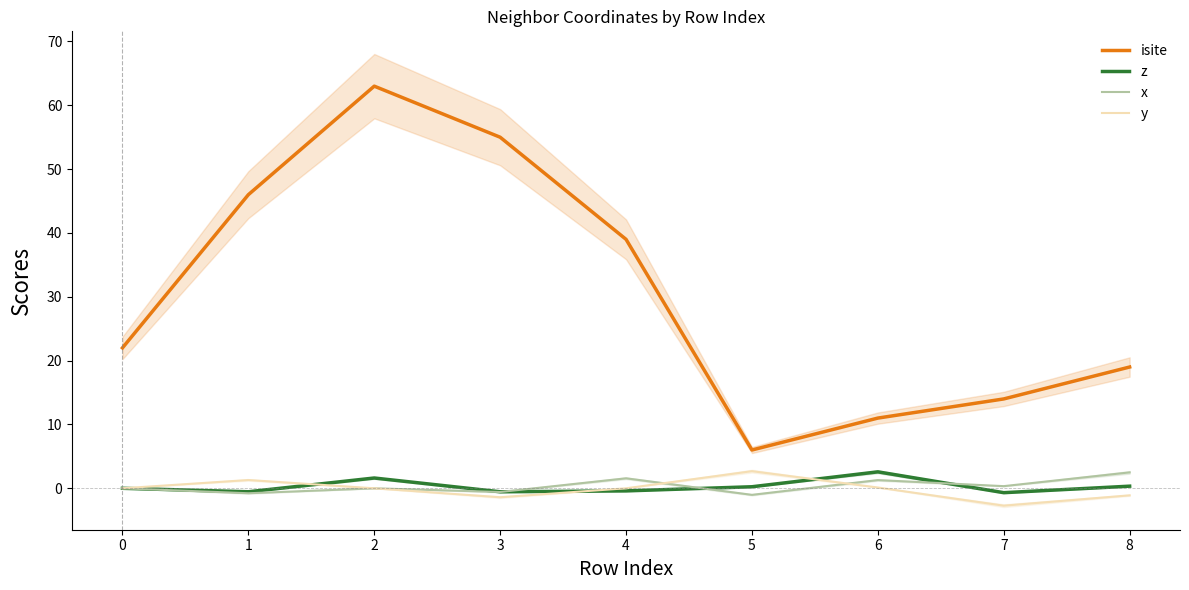

Which series has the widest spread of values?

isite